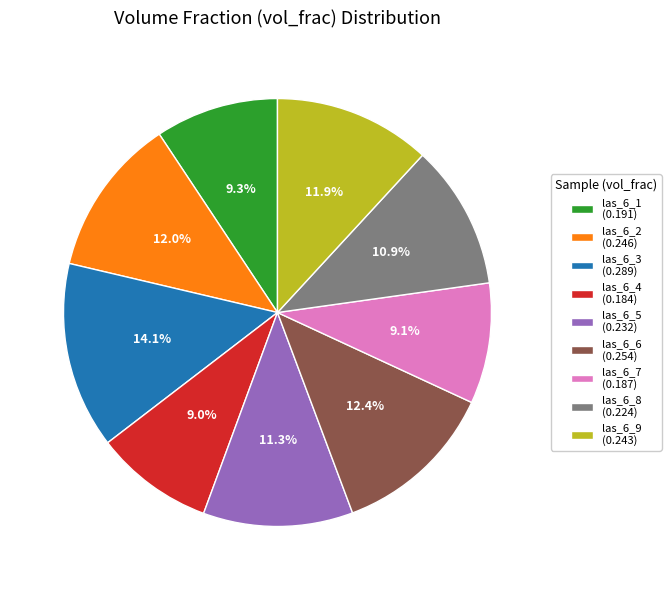

What percentage is the las_6_8 slice, to the nearest percent?

11%